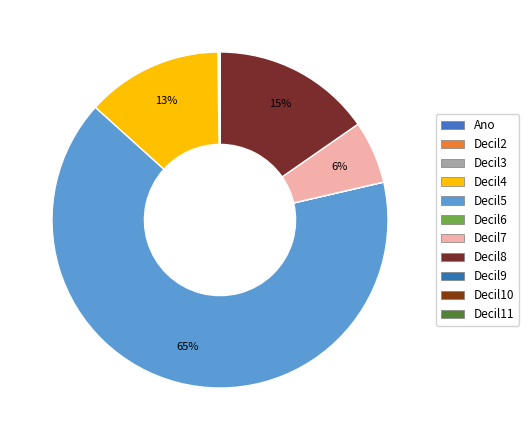

How many slices are in this pie chart?

11